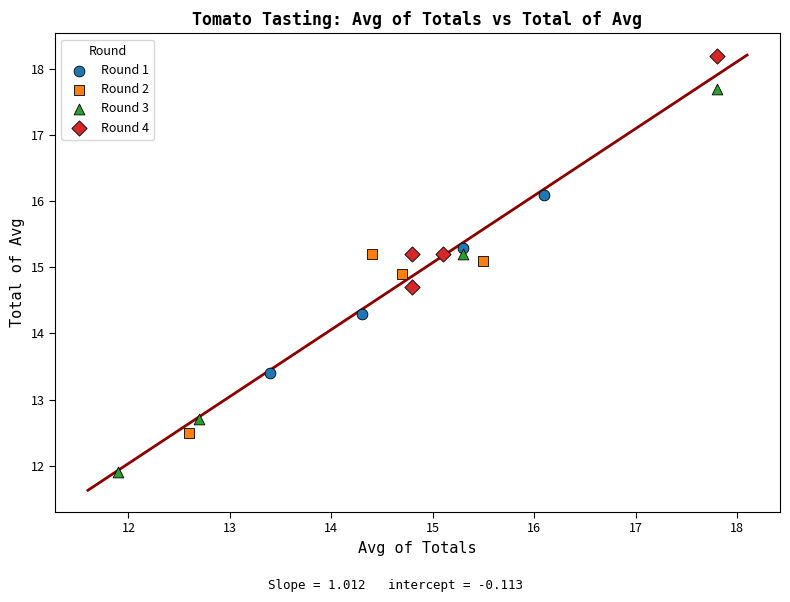

Which series has the widest spread of Y values?

Round 3